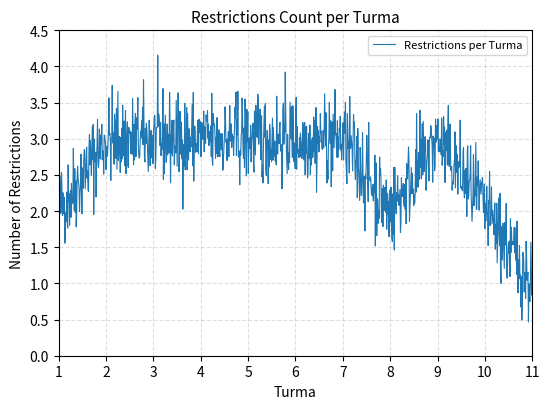

What is the difference between the maximum and minimum values?

3.7